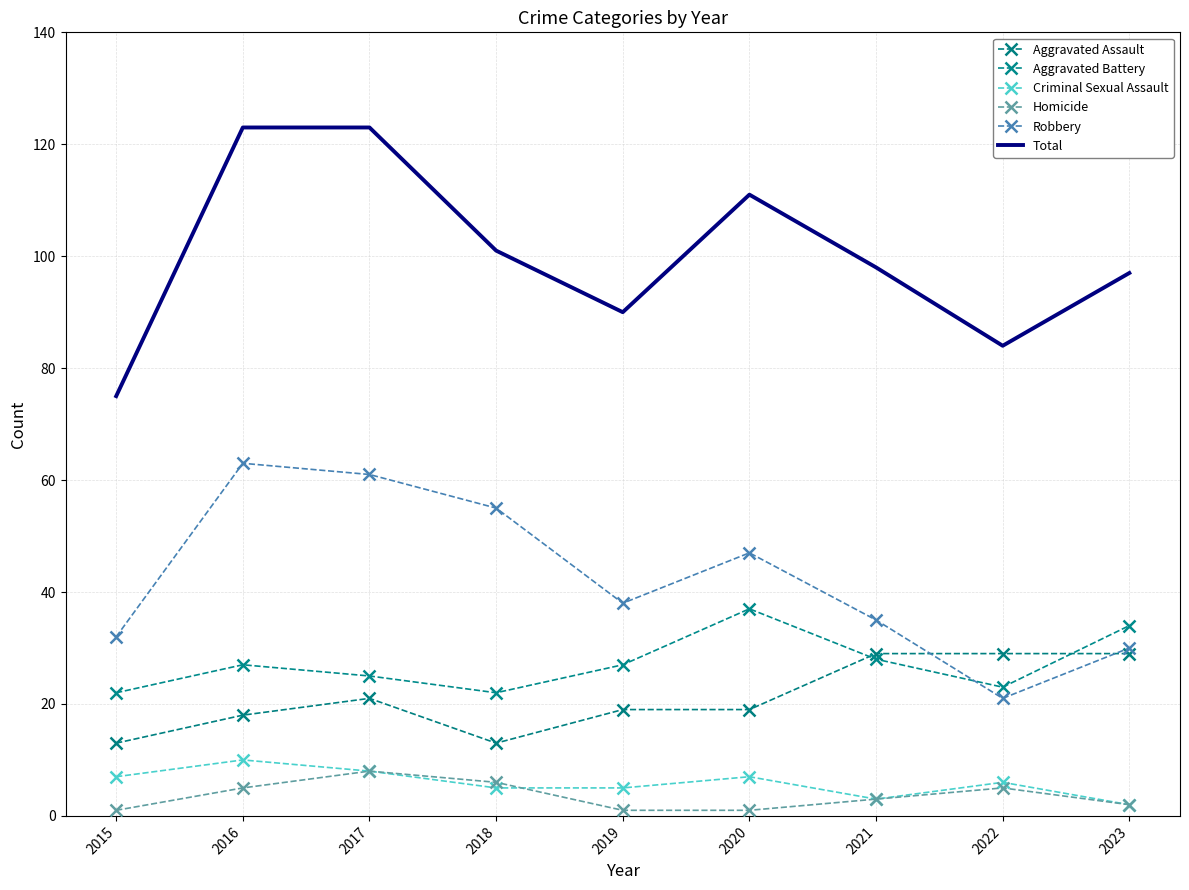

Reading left to right, list all the values displayed in this chart.

Aggravated Assault: 2015=13	2016=18	2017=21	2018=13	2019=19	2020=19	2021=29	2022=29	2023=29
Aggravated Battery: 2015=22	2016=27	2017=25	2018=22	2019=27	2020=37	2021=28	2022=23	2023=34
Criminal Sexual Assault: 2015=7	2016=10	2017=8	2018=5	2019=5	2020=7	2021=3	2022=6	2023=2
Homicide: 2015=1	2016=5	2017=8	2018=6	2019=1	2020=1	2021=3	2022=5	2023=2
Robbery: 2015=32	2016=63	2017=61	2018=55	2019=38	2020=47	2021=35	2022=21	2023=30
Total: 2015=75	2016=123	2017=123	2018=101	2019=90	2020=111	2021=98	2022=84	2023=97